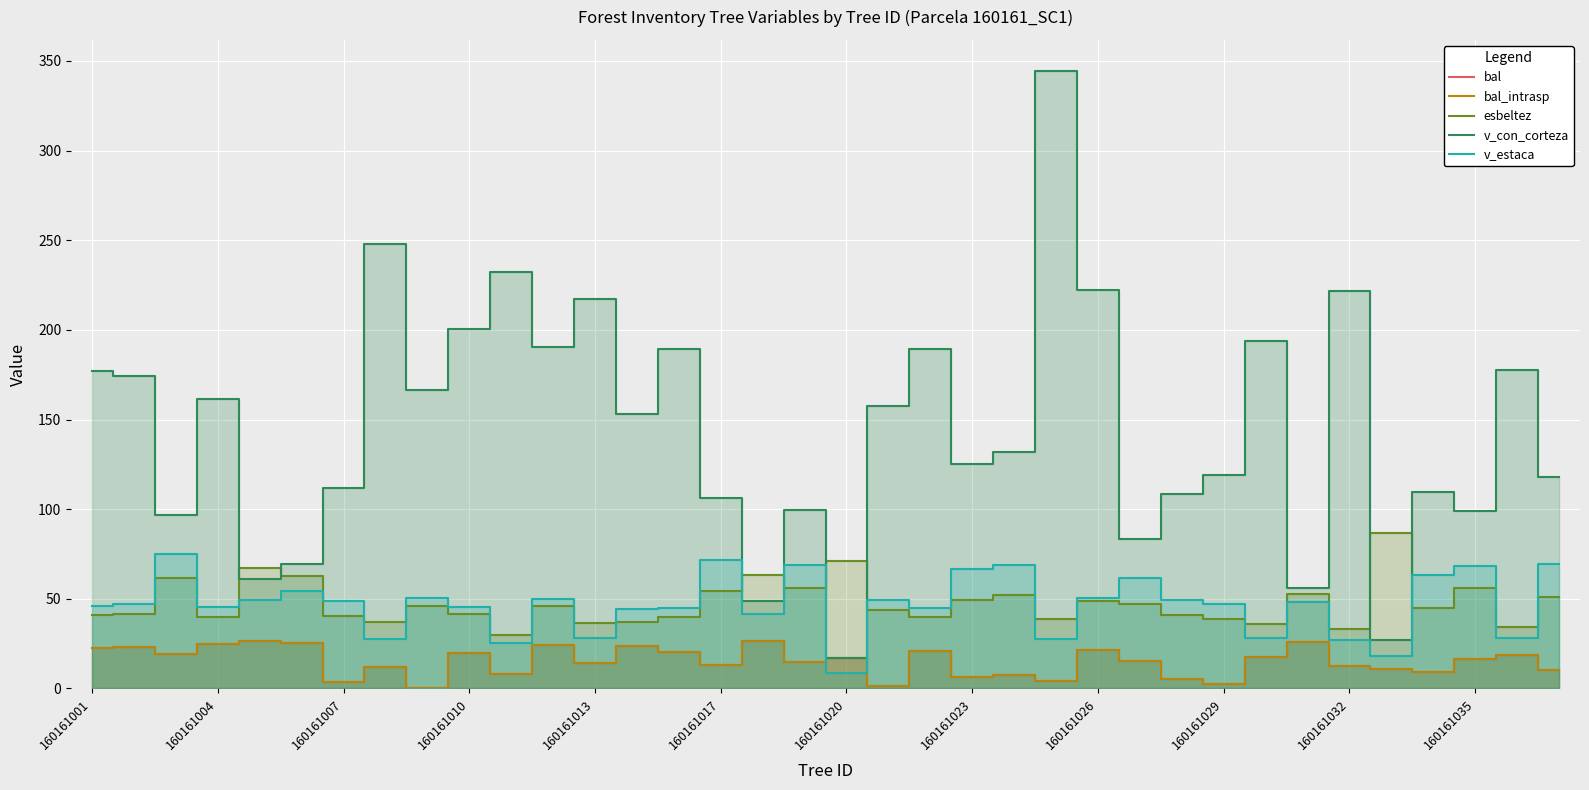

Rank the series by their maximum value, from lowest to highest.

bal, bal_intrasp, v_estaca, esbeltez, v_con_corteza